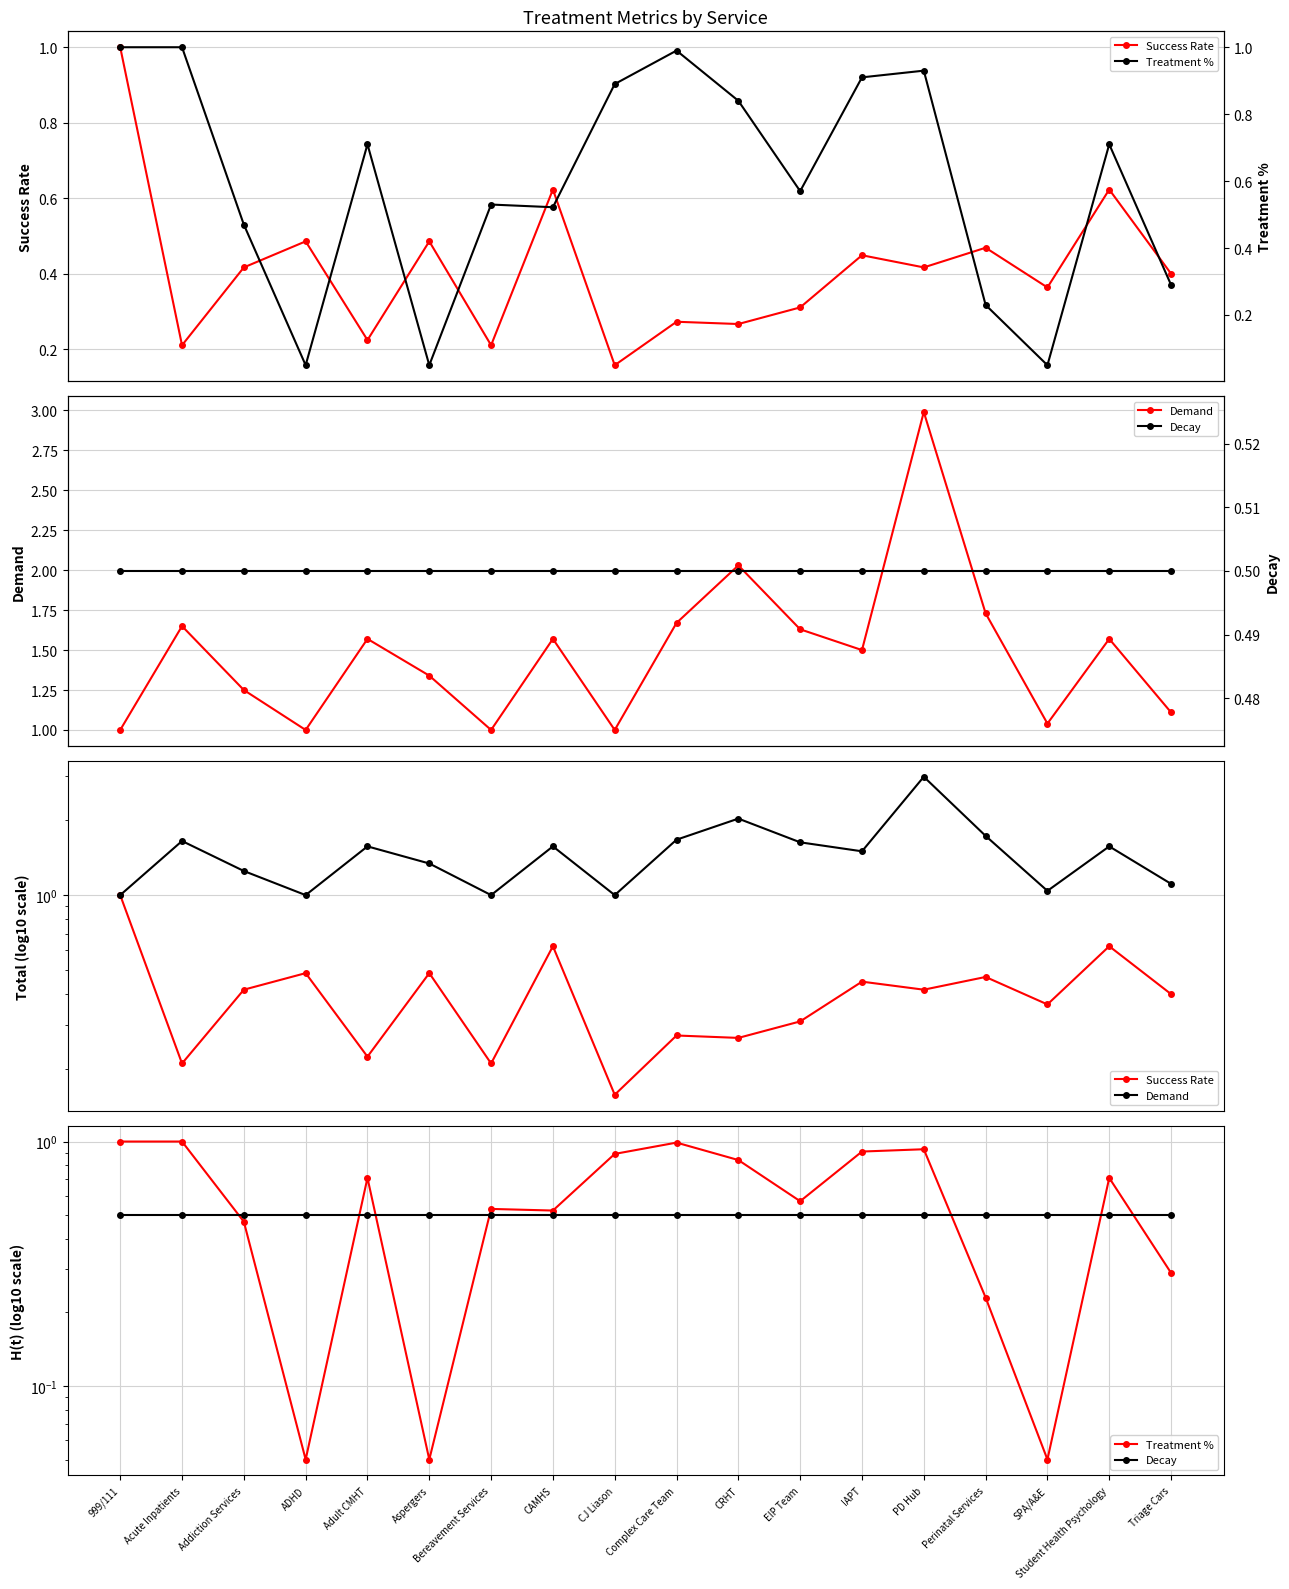

Read the Success Rate value at Bereavement Services.

0.2